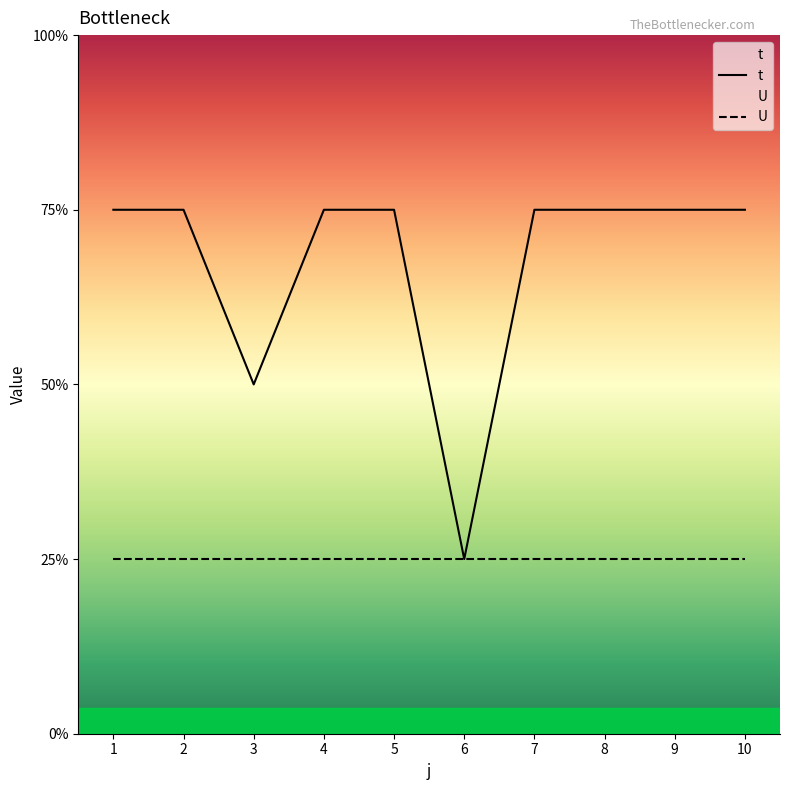

Reading left to right, transcribe all the data shown in this chart.

1=3	2=3	3=2	4=3	5=3	6=1	7=3	8=3	9=3	10=3